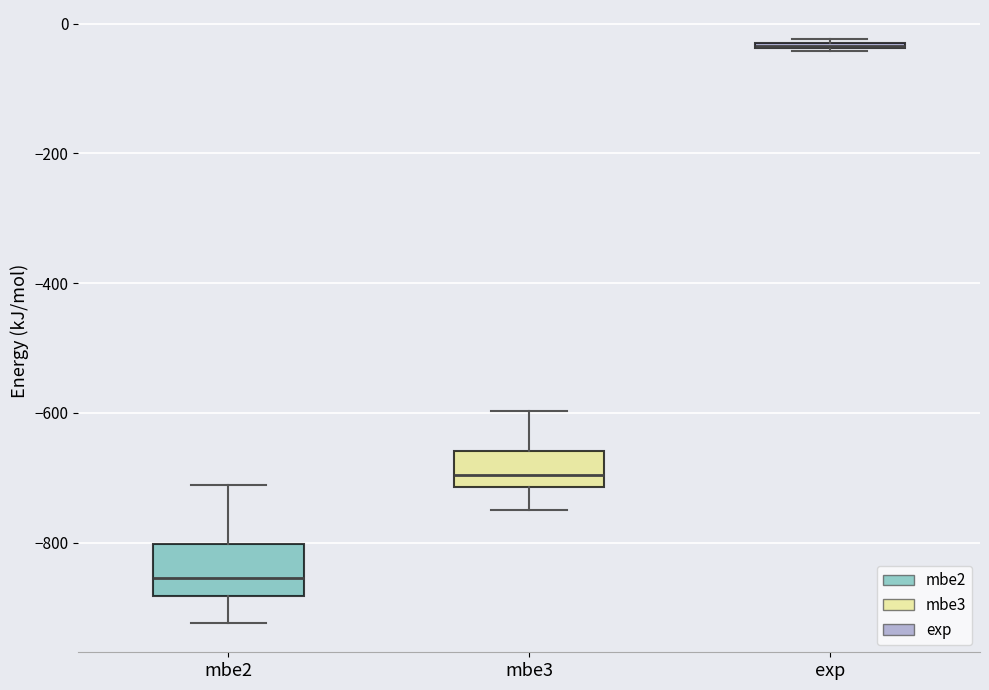

Which box is the tallest, from its lower edge to its upper edge?

mbe2